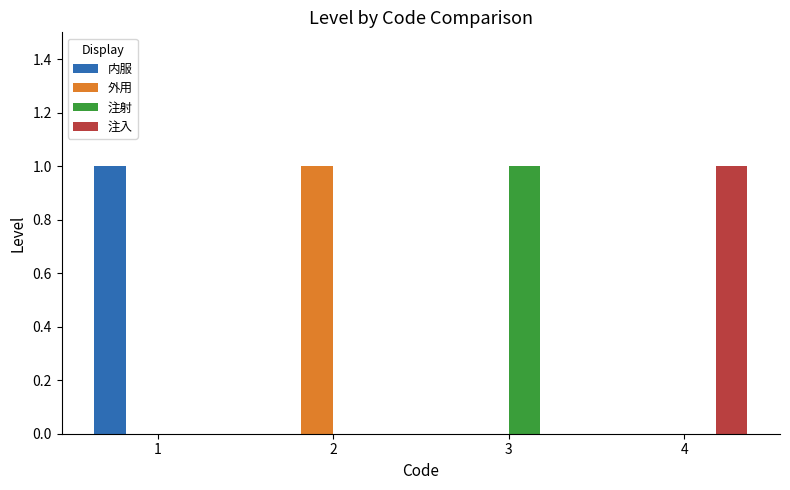

How many groups of bars are there?

4